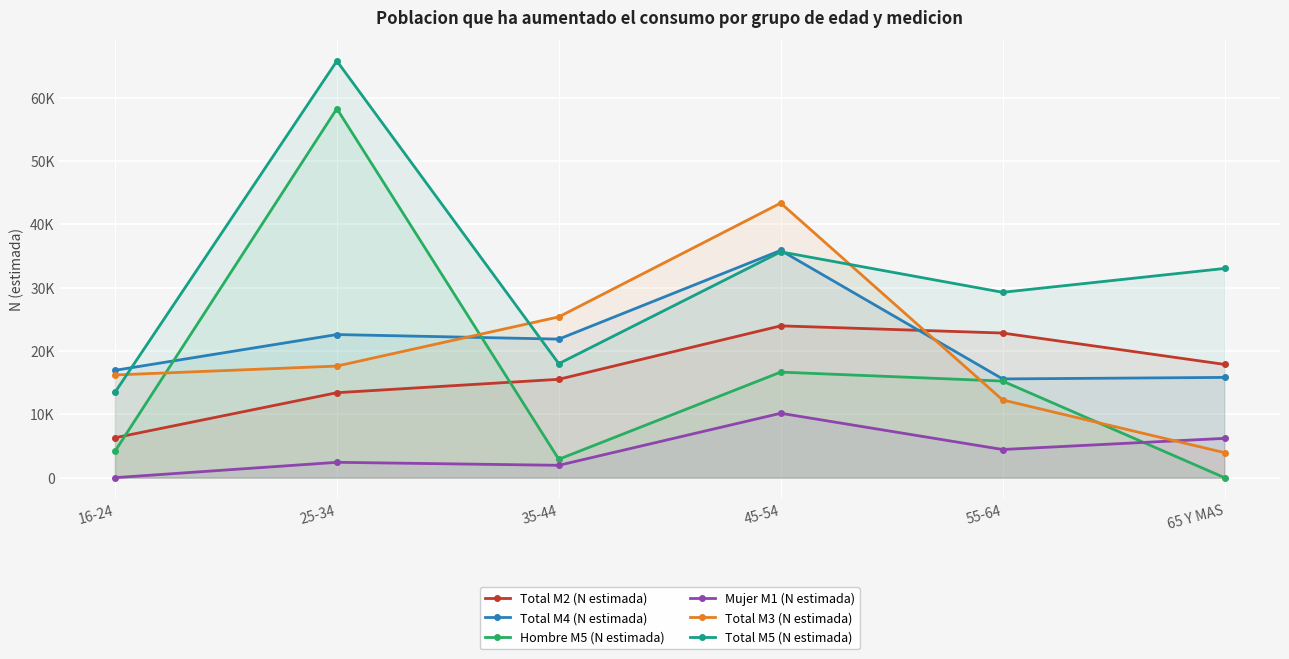

What are all the series names shown in the legend?

Total M2 (N estimada), Total M4 (N estimada), Hombre M5 (N estimada), Mujer M1 (N estimada), Total M3 (N estimada), Total M5 (N estimada)